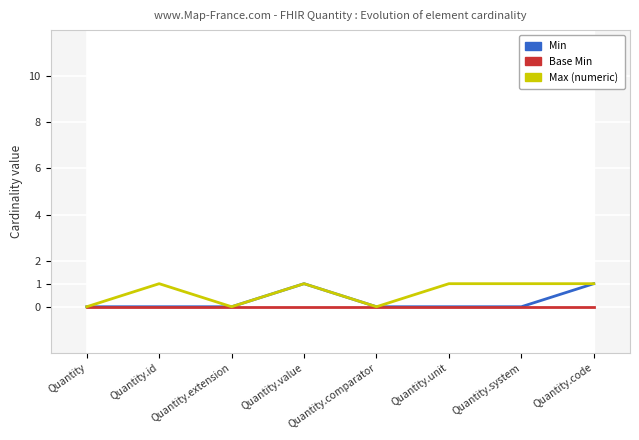

Which series has the largest total across all categories?

Max (numeric)